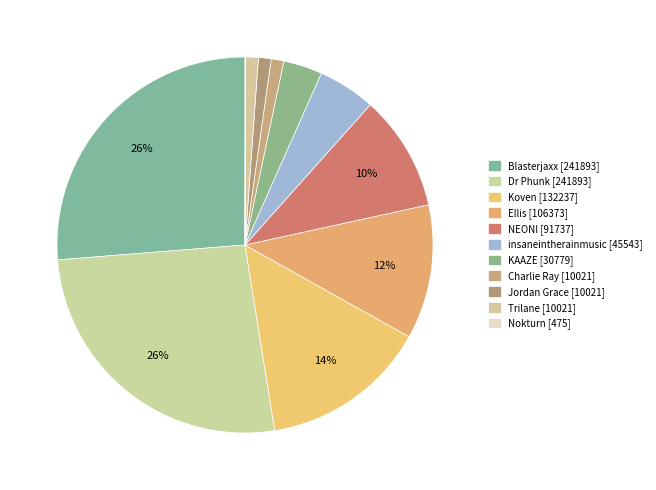

To the nearest percent, what is the difference between the largest and smallest slice percentages?

26%